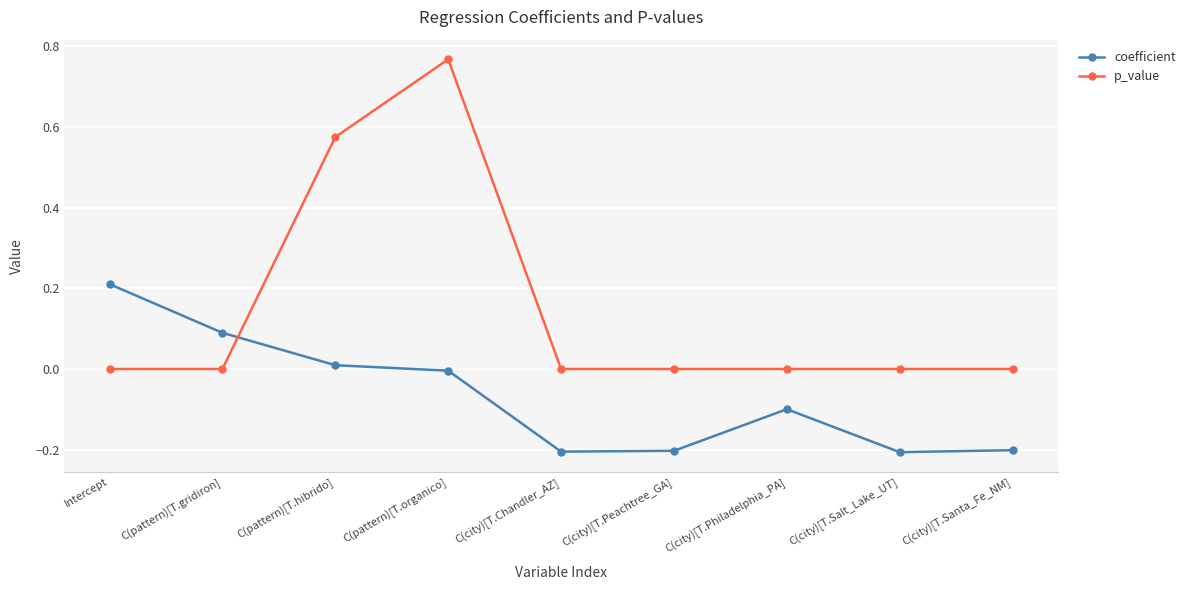

What position from the right is C(pattern)[T.organico]?

6